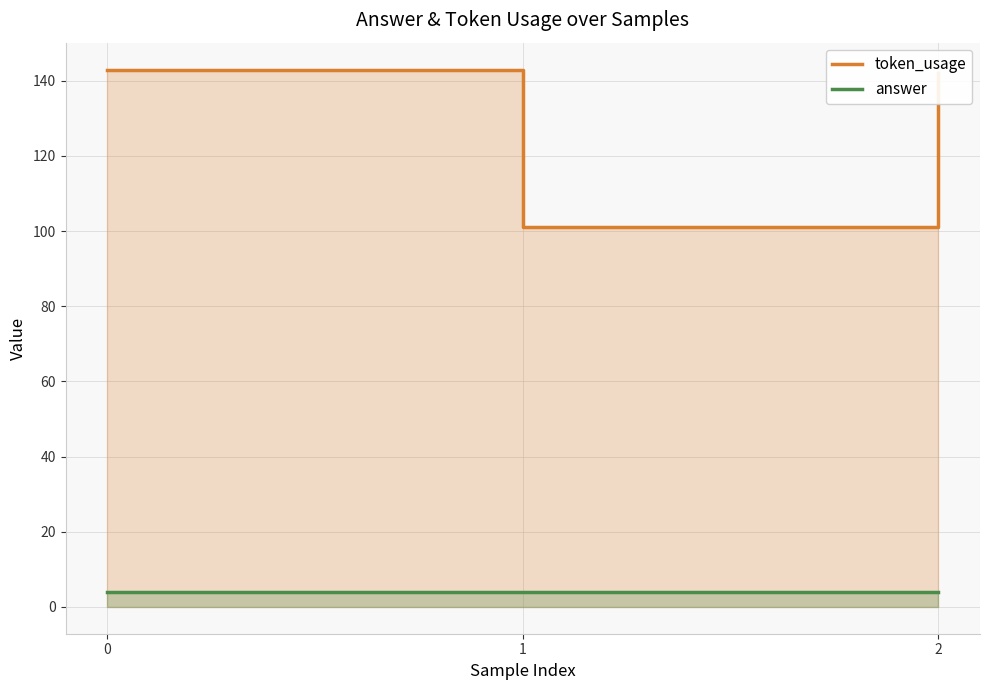

How many lines are shown in the chart?

2